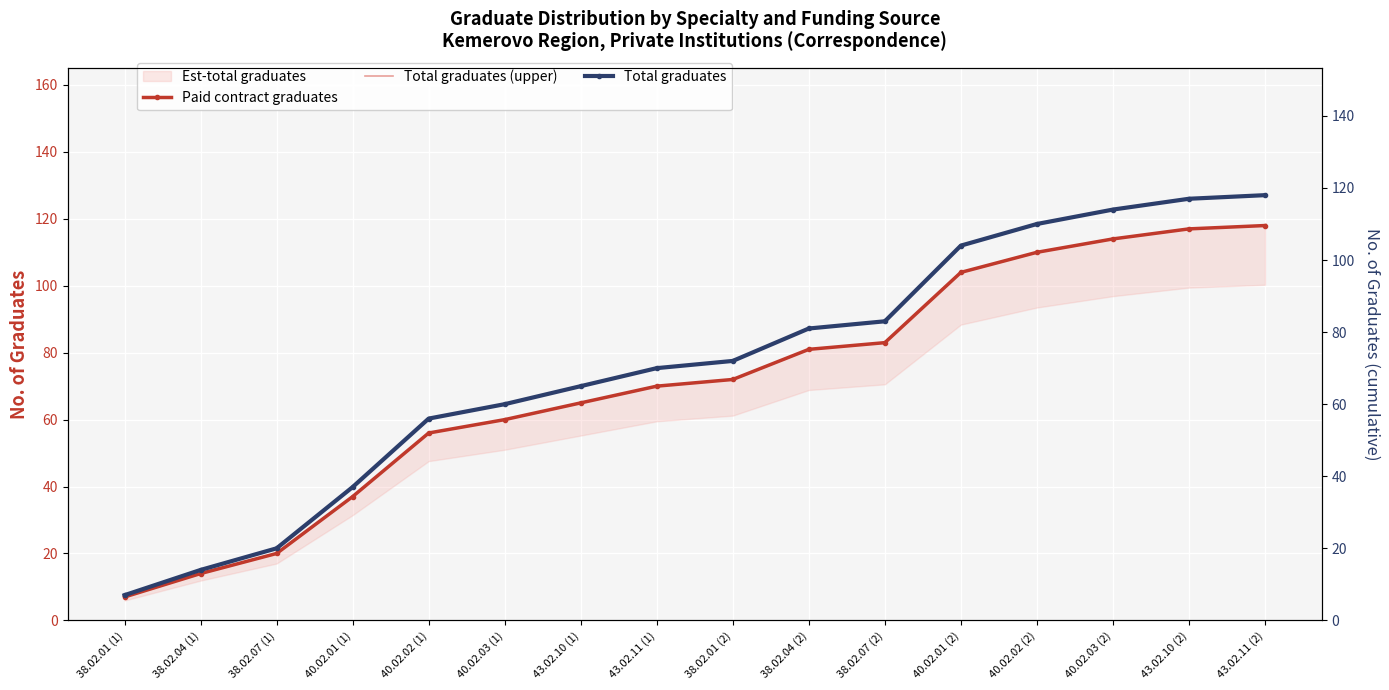

How many data points in Total graduates are above 72?

7